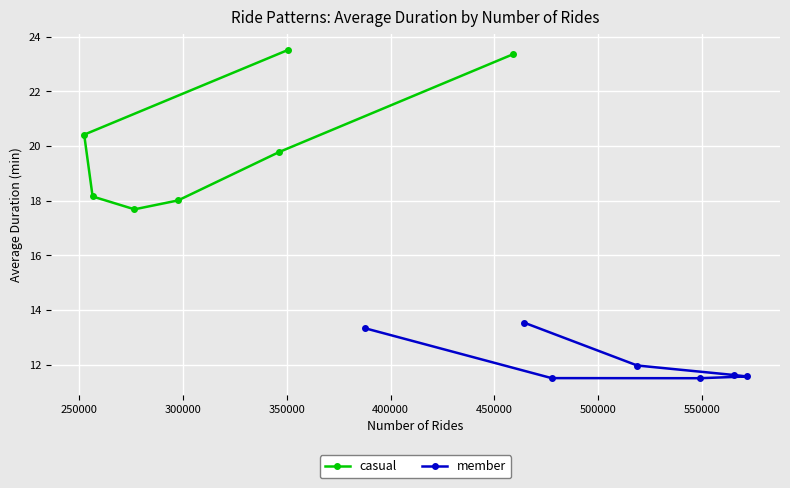

What are all the series names shown in the legend?

casual, member